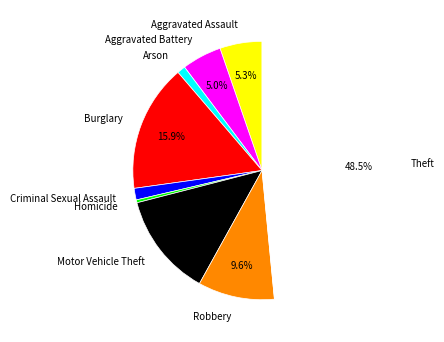

What percentage is the Criminal Sexual Assault slice, to the nearest percent?

1%